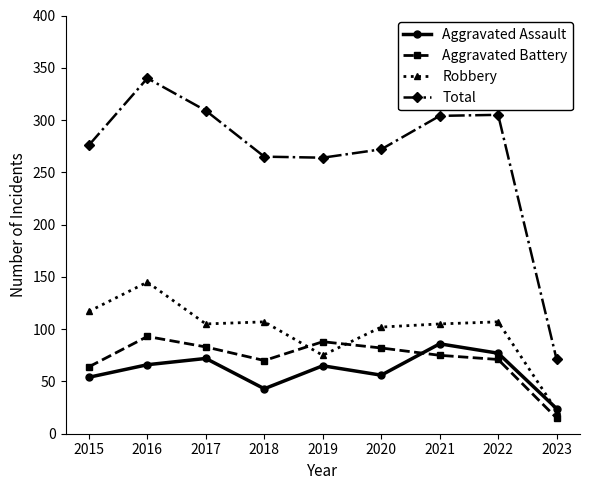

At which label does Total reach its peak?

2016